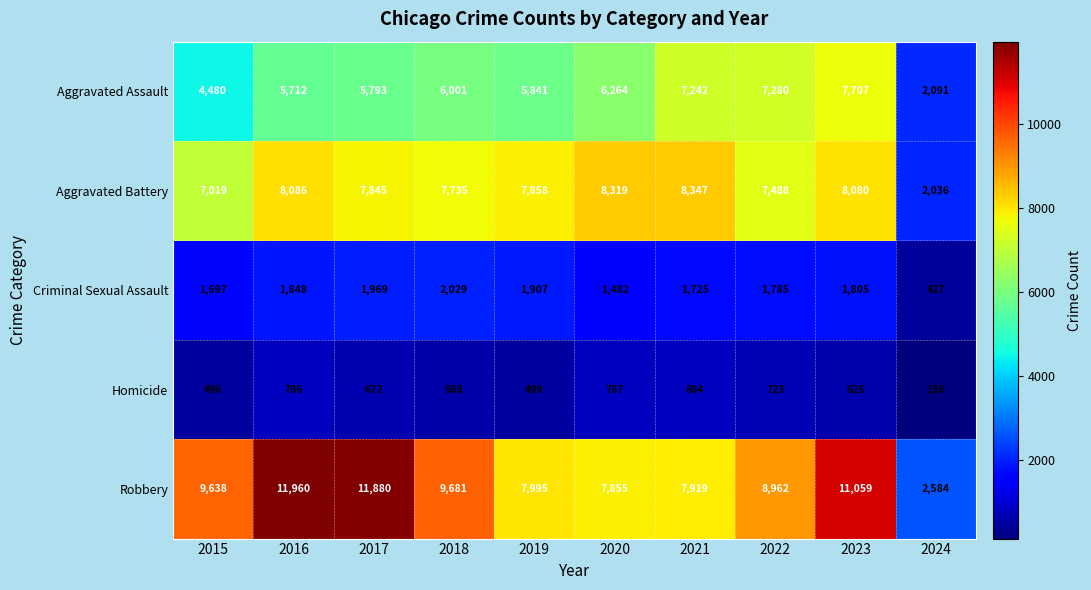

What is the sum of the Robbery values at 2020 and 2023?

18914